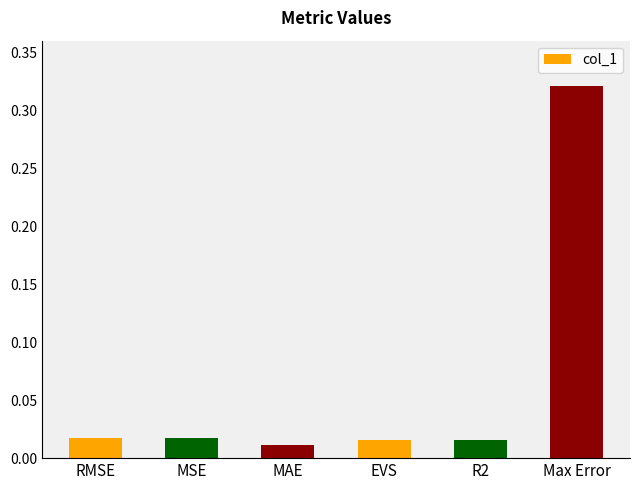

The value at Max Error is 0.1. True or false?

False